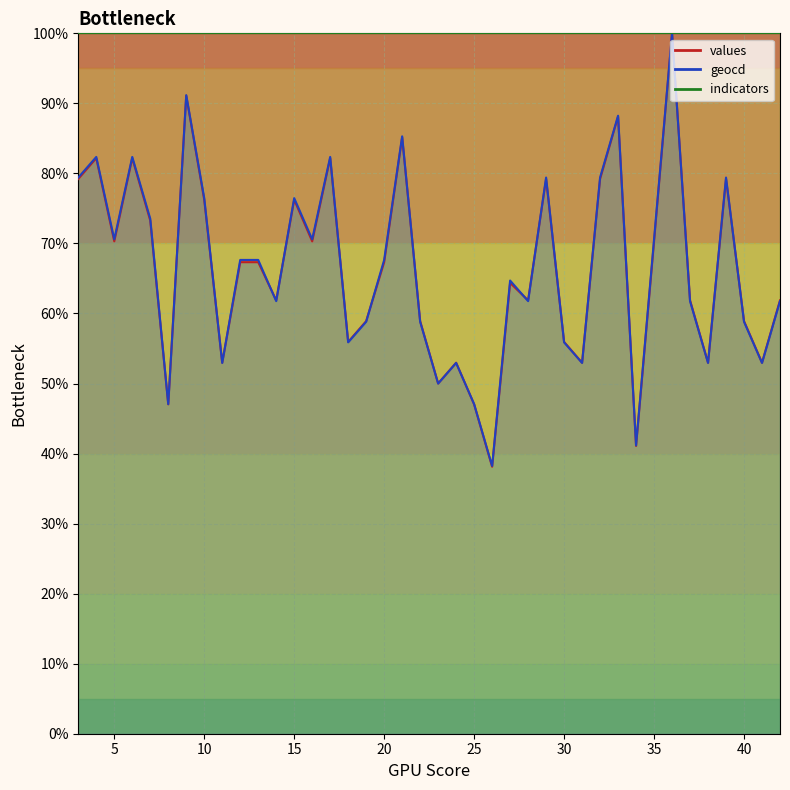

What is the difference between the maximum and minimum values in the values series?

61.9